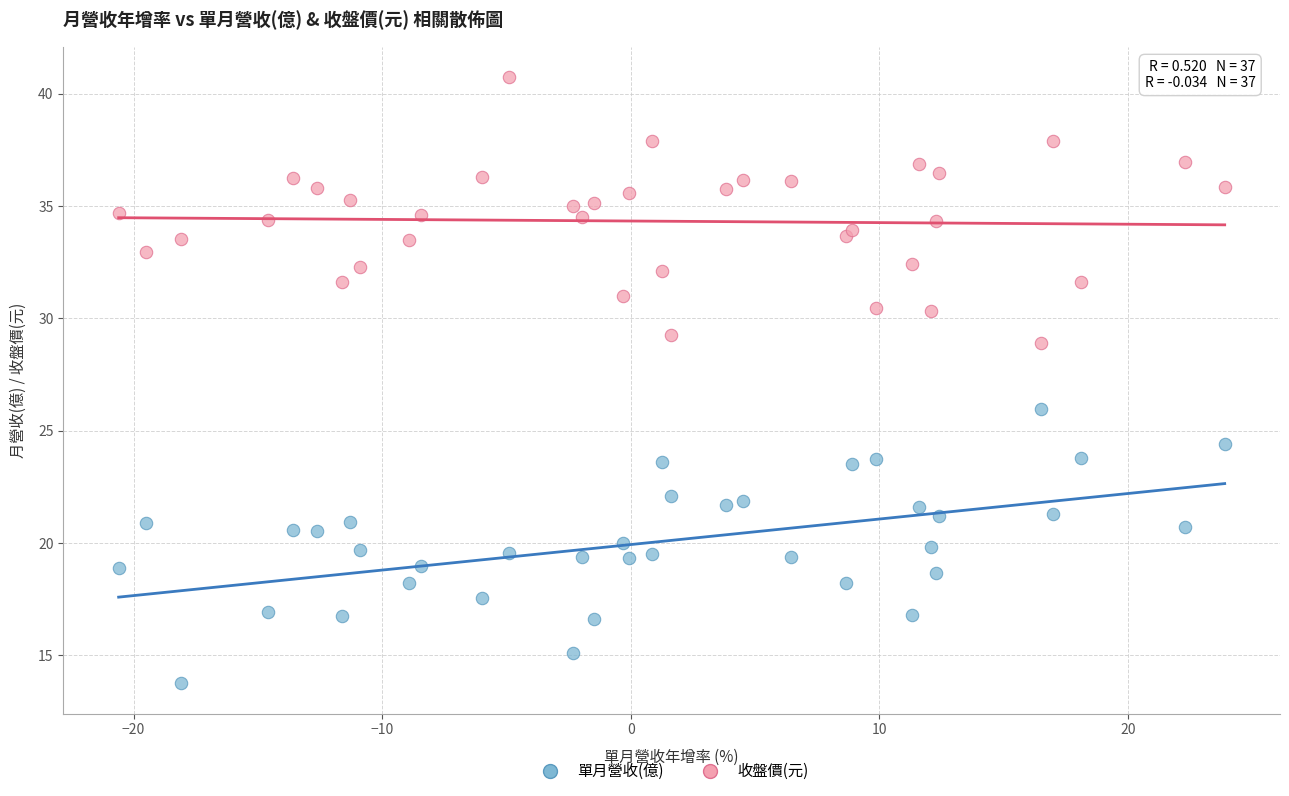

Across all data points, what is the range of X values (max minus min)?

44.5